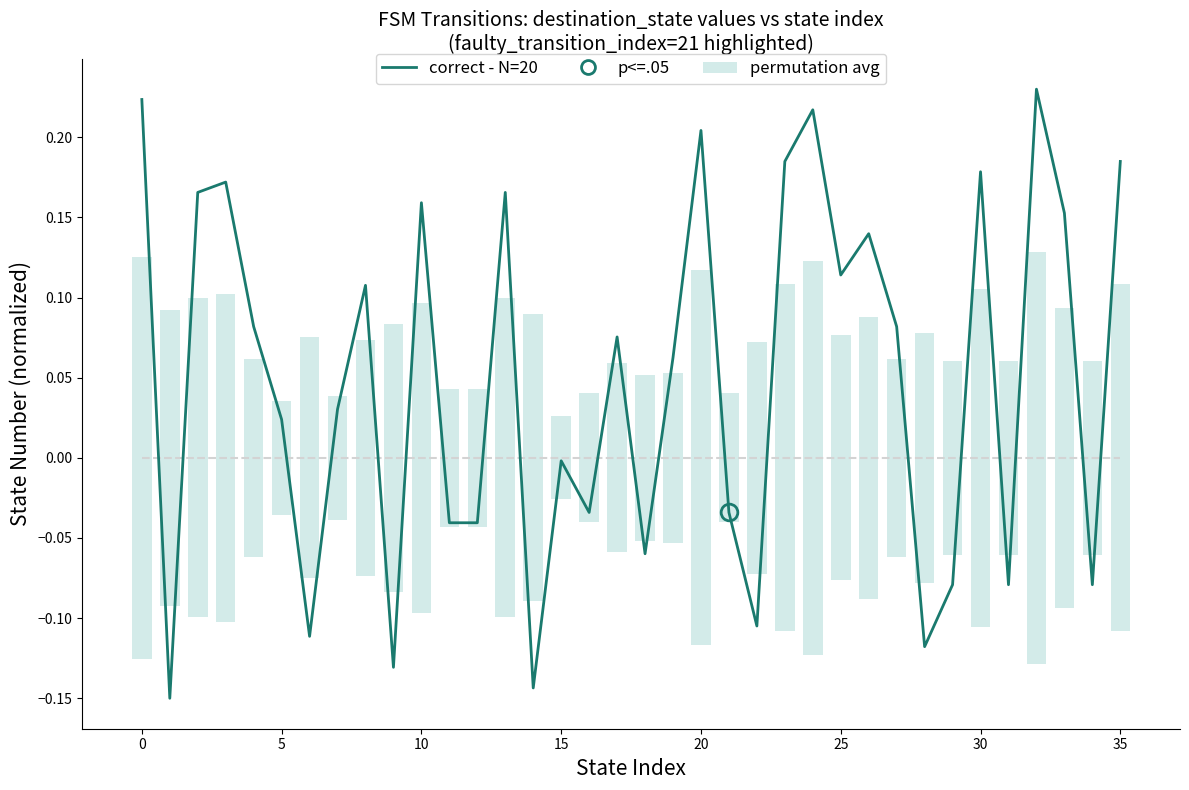

How many negative values are there?

15